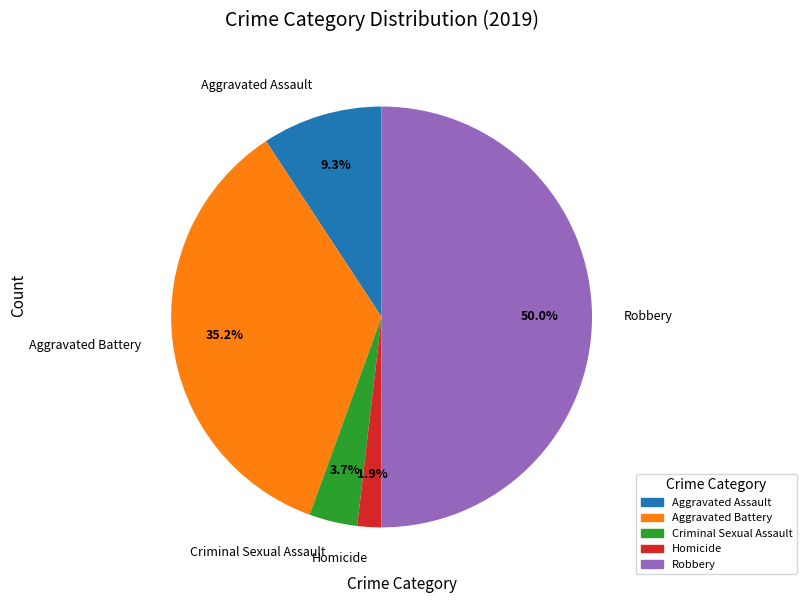

Is Criminal Sexual Assault the majority of the pie?

No